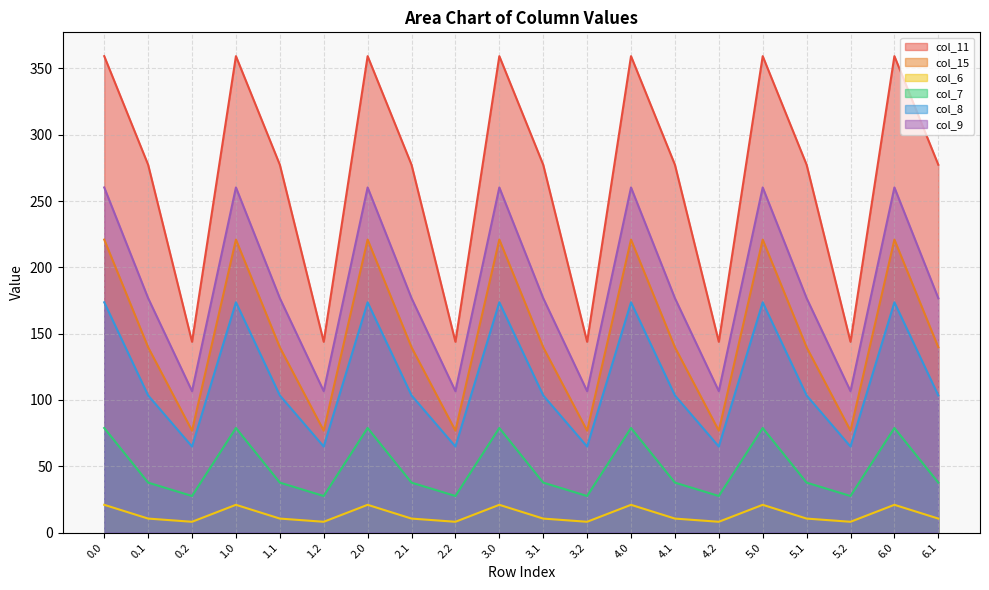

Rank the series at 3.1 from lowest to highest value.

col_6, col_7, col_8, col_15, col_9, col_11